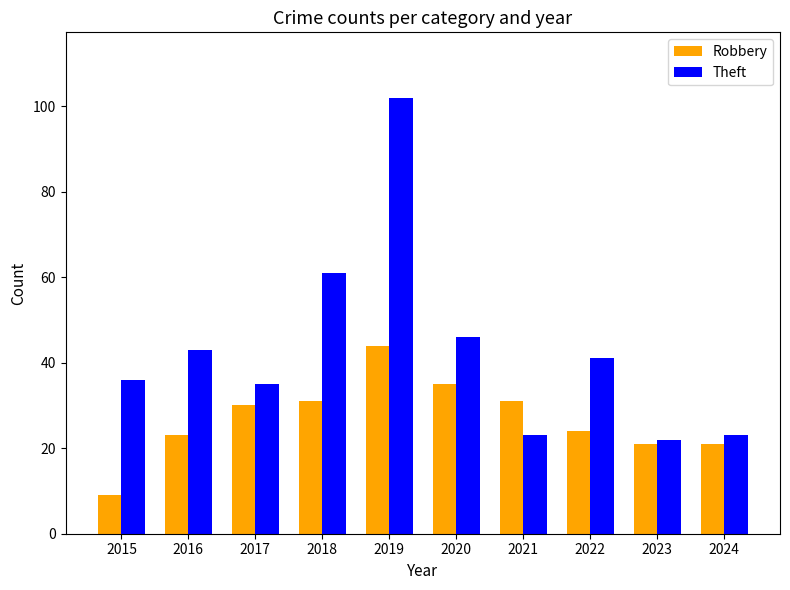

Which category has the highest value across all series?

2019